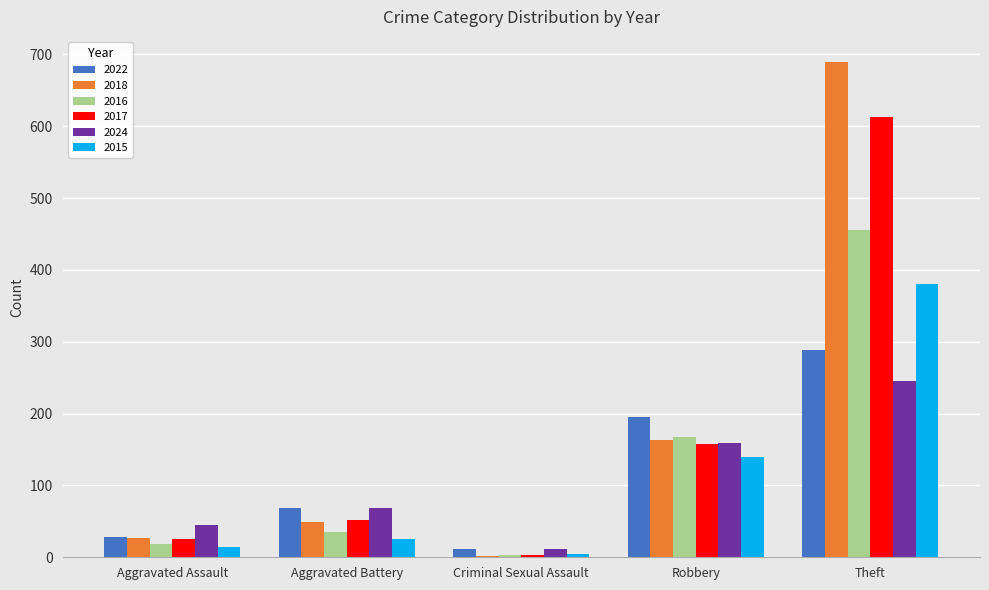

Reading left to right, list all the values displayed in this chart.

2022: Aggravated Assault=28	Aggravated Battery=69	Criminal Sexual Assault=11	Robbery=195	Theft=289
2018: Aggravated Assault=27	Aggravated Battery=49	Criminal Sexual Assault=2	Robbery=163	Theft=690
2016: Aggravated Assault=19	Aggravated Battery=35	Criminal Sexual Assault=3	Robbery=167	Theft=456
2017: Aggravated Assault=26	Aggravated Battery=52	Criminal Sexual Assault=3	Robbery=158	Theft=613
2024: Aggravated Assault=45	Aggravated Battery=69	Criminal Sexual Assault=11	Robbery=159	Theft=245
2015: Aggravated Assault=14	Aggravated Battery=26	Criminal Sexual Assault=5	Robbery=140	Theft=381